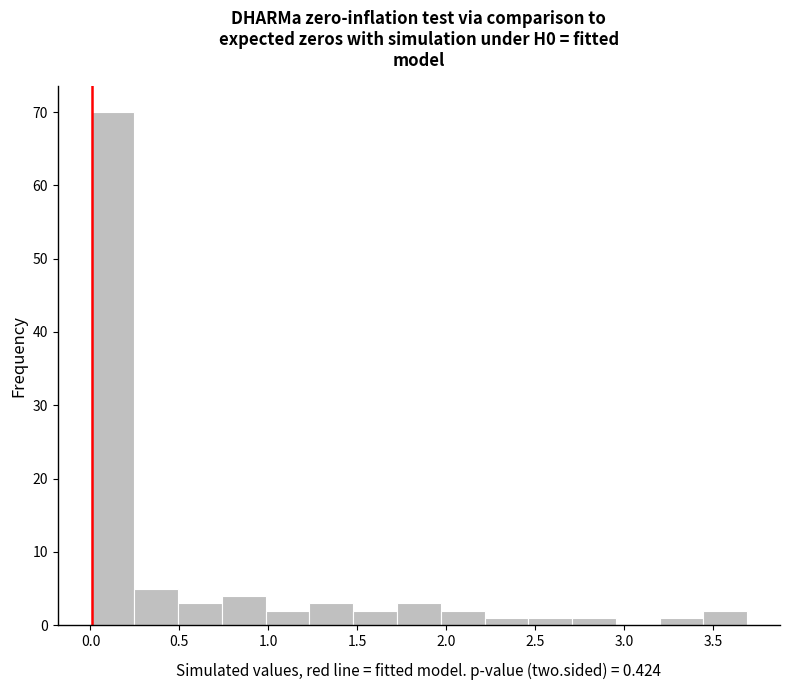

How tall is the bar that spans 1.70 to 1.95 on the x-axis? Neither the bar edges nor the heights are printed on the chart, so give them approximately, as read against the axes.

3